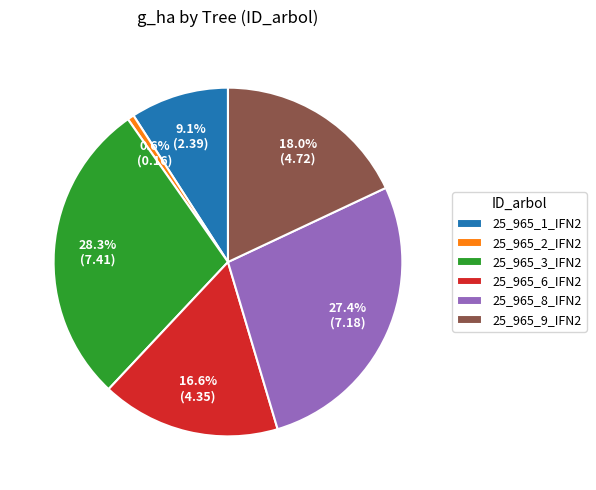

Which slice is the smallest?

25_965_2_IFN2